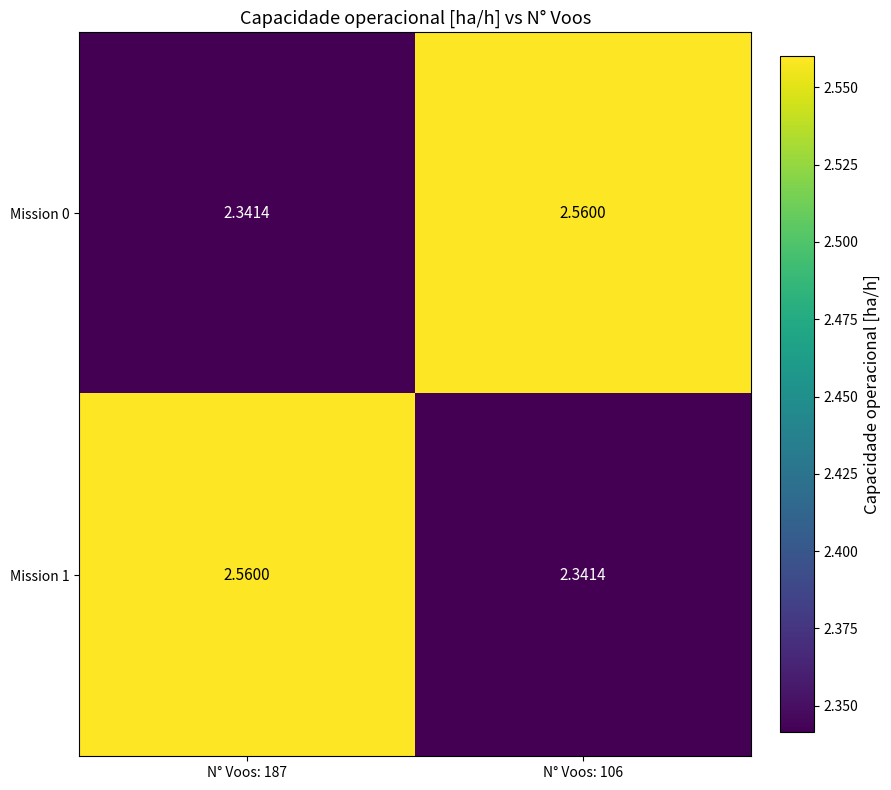

What is the greatest value displayed?

2.6